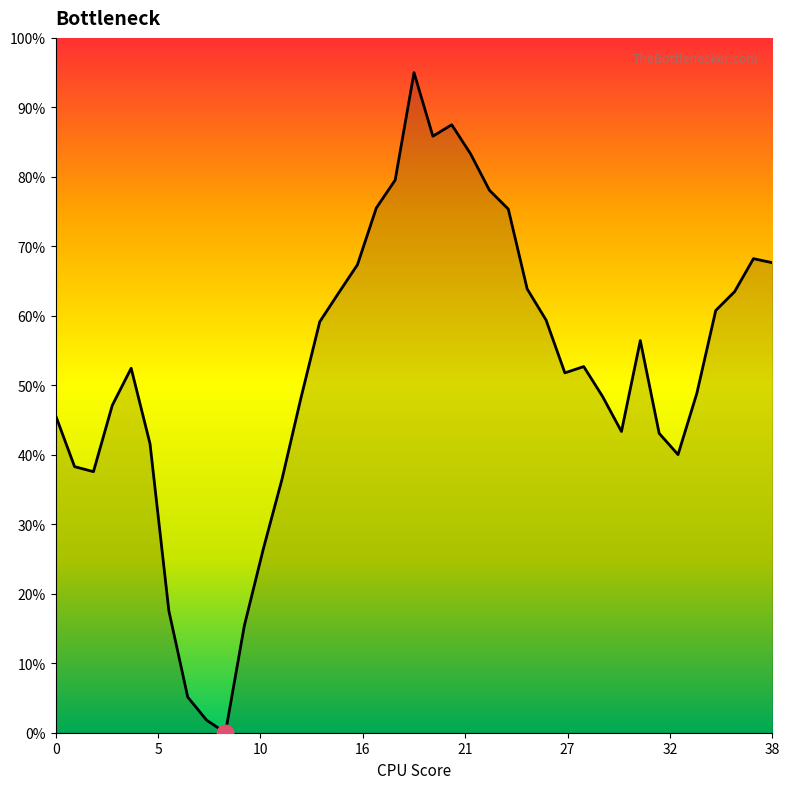

What is the greatest value displayed?

95.0